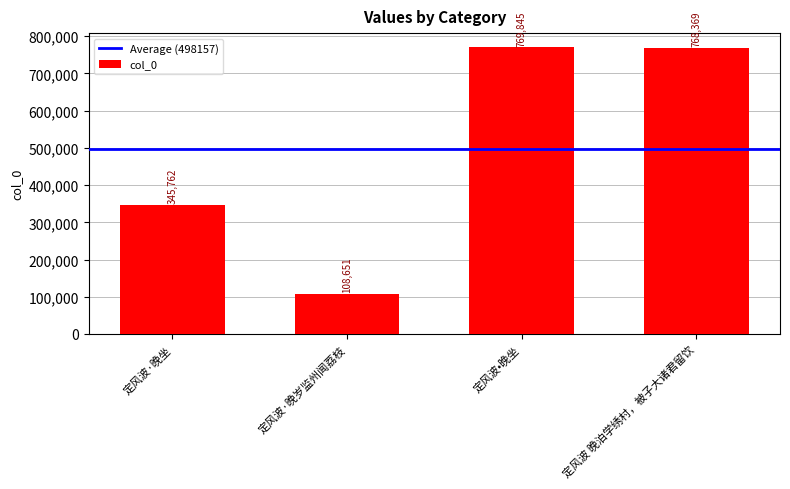

What position from the right is 定风波·晚坐?

4